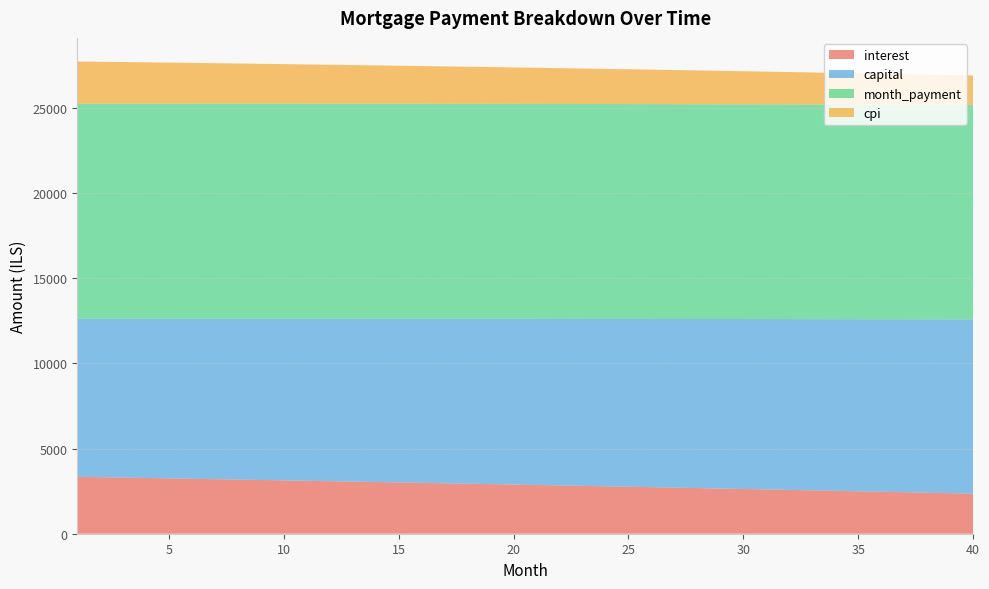

Reading right to left, list all the values displayed in this chart.

interest: 40=2353.3	39=2381.5	38=2409.5	37=2437.3	36=2465.0	35=2492.5	34=2519.9	33=2547.1	32=2574.2	31=2601.2	30=2627.9	29=2654.6	28=2681.0	27=2707.4	26=2733.5	25=2759.6	24=2785.5	23=2811.2	22=2836.8	21=2862.3	20=2887.6	19=2912.7	18=2937.8	17=2962.6	16=2987.4	15=3012.0	14=3036.4	13=3060.7	12=3084.9	11=3108.9	10=3132.8	9=3156.6	8=3180.2	7=3203.7	6=3227.0	5=3250.2	4=3273.3	3=3296.2	2=3319.0	1=3341.7
capital: 40=10231.8	39=10206.3	38=10180.8	37=10155.4	36=10130.1	35=10104.8	34=10079.6	33=10054.5	32=10029.4	31=10004.4	30=9979.5	29=9954.6	28=9929.8	27=9905.0	26=9880.3	25=9855.7	24=9831.1	23=9806.6	22=9782.1	21=9757.7	20=9733.4	19=9709.1	18=9684.9	17=9660.7	16=9636.7	15=9612.6	14=9588.7	13=9564.7	12=9540.9	11=9517.1	10=9493.4	9=9469.7	8=9446.1	7=9422.5	6=9399.0	5=9375.6	4=9352.2	3=9328.9	2=9305.6	1=9282.4
month_payment: 40=12585.1	39=12587.7	38=12590.3	37=12592.7	36=12595.1	35=12597.4	34=12599.6	33=12601.7	32=12603.7	31=12605.6	30=12607.4	29=12609.1	28=12610.8	27=12612.4	26=12613.9	25=12615.2	24=12616.6	23=12617.8	22=12618.9	21=12620.0	20=12621.0	19=12621.8	18=12622.7	17=12623.4	16=12624.0	15=12624.6	14=12625.1	13=12625.5	12=12625.8	11=12626.0	10=12626.2	9=12626.3	8=12626.3	7=12626.2	6=12626.0	5=12625.8	4=12625.5	3=12625.1	2=12624.6	1=12624.1
cpi: 40=1739.4	39=1760.6	38=1781.6	37=1802.6	36=1823.4	35=1844.1	34=1864.7	33=1885.2	32=1905.6	31=1925.9	30=1946.0	29=1966.0	28=1986.0	27=2005.8	26=2025.5	25=2045.0	24=2064.5	23=2083.9	22=2103.2	21=2122.3	20=2141.3	19=2160.3	18=2179.1	17=2197.8	16=2216.4	15=2234.9	14=2253.3	13=2271.6	12=2289.8	11=2307.9	10=2325.9	9=2343.7	8=2361.5	7=2379.2	6=2396.7	5=2414.2	4=2431.6	3=2448.8	2=2466.0	1=2483.0